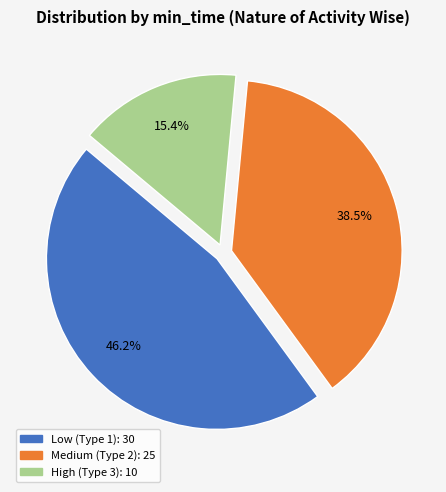

Is there any slice that represents more than half of the pie?

No